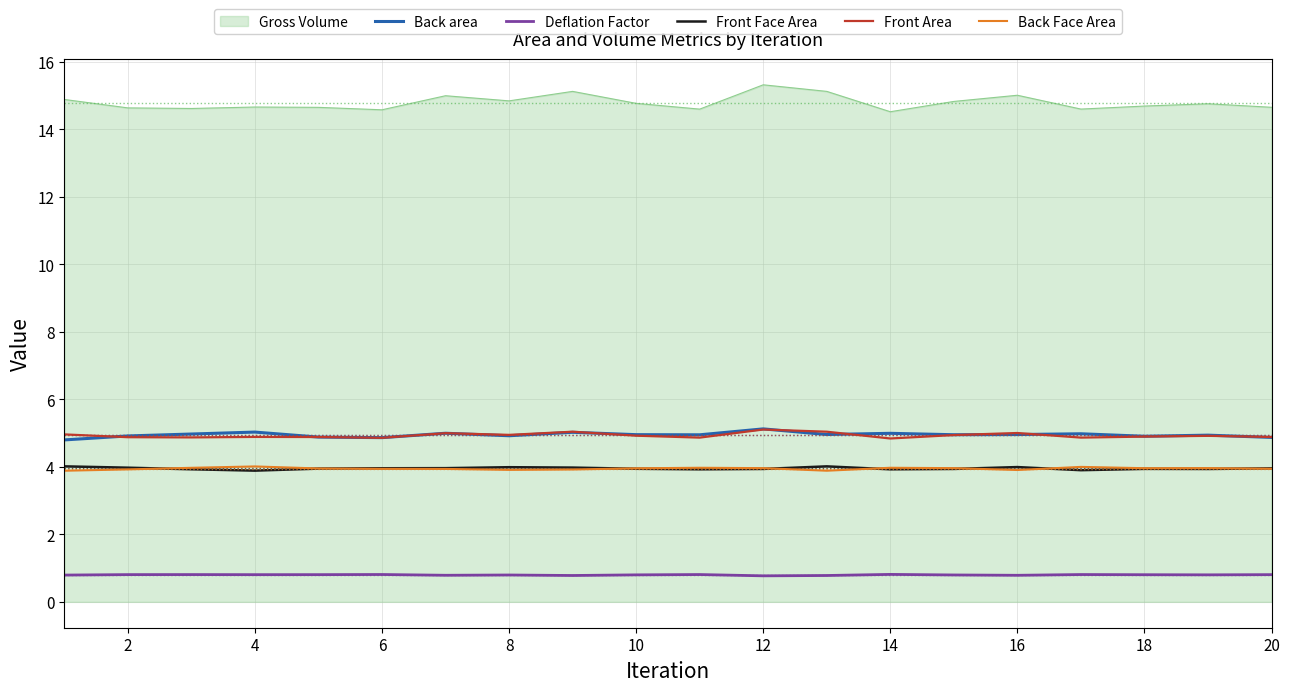

What is the minimum value shown in the chart?

0.8